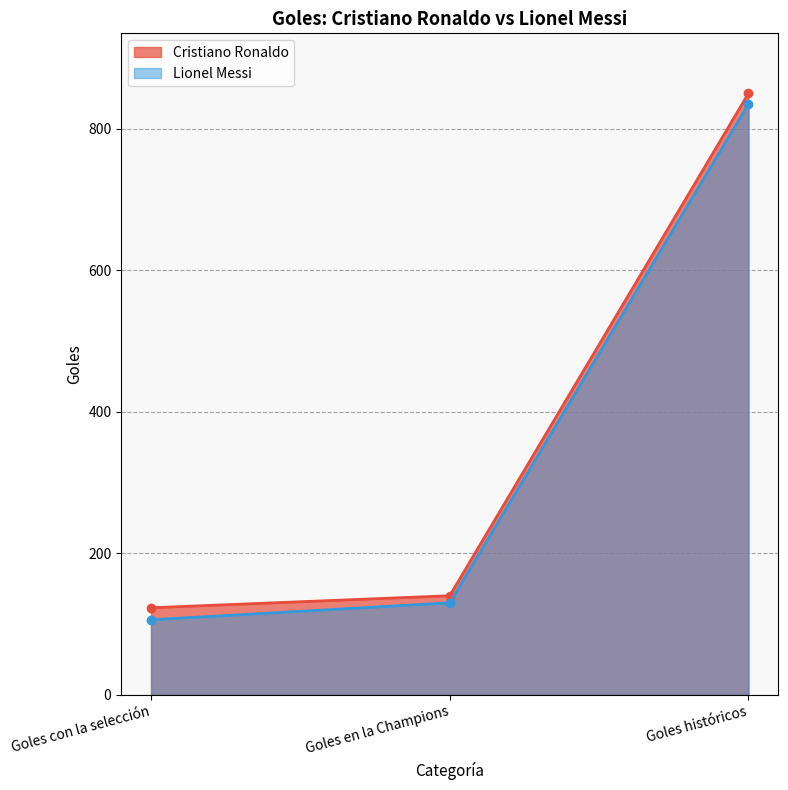

At which label does Cristiano Ronaldo first exceed 140?

Goles históricos